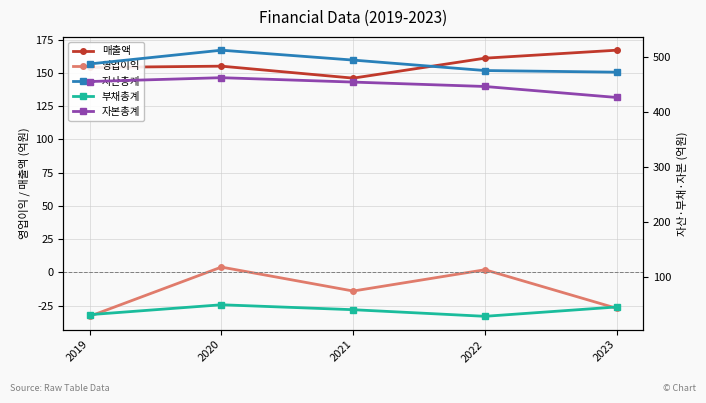

How many interior local peaks does the 매출액 series have?

1